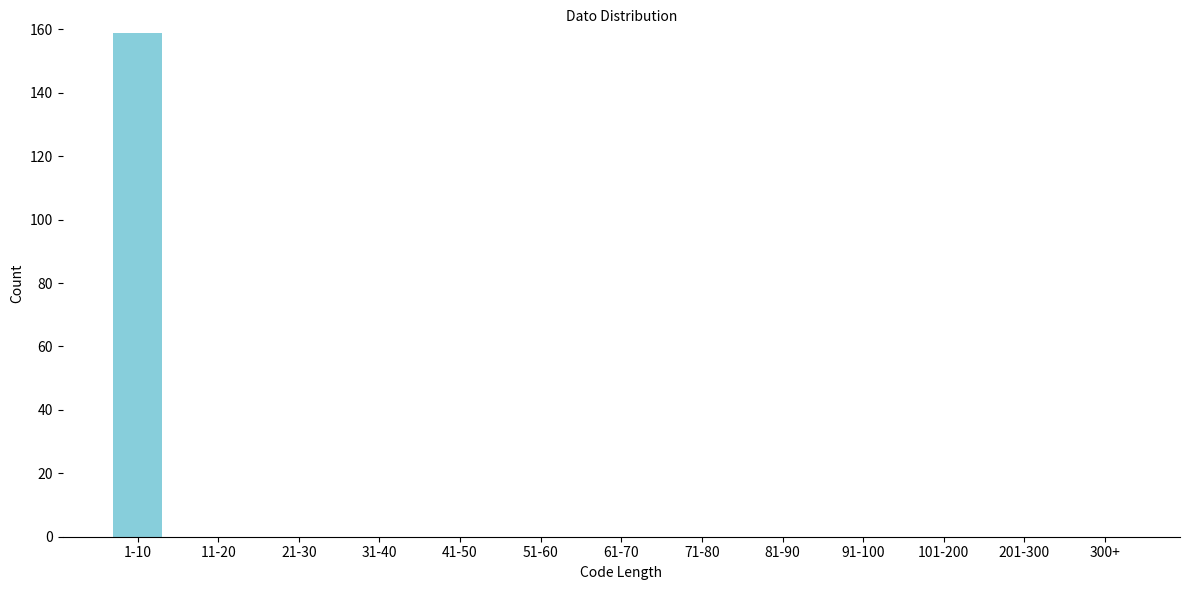

Reading left to right, list all the values displayed in this chart.

1-10=159	11-20=0	21-30=0	31-40=0	41-50=0	51-60=0	61-70=0	71-80=0	81-90=0	91-100=0	101-200=0	201-300=0	300+=0